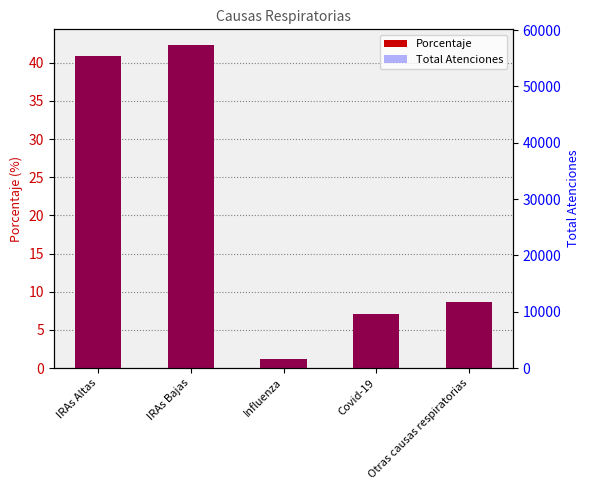

The Total Atenciones series shows 16509.6 at IRAs Bajas. True or false?

False